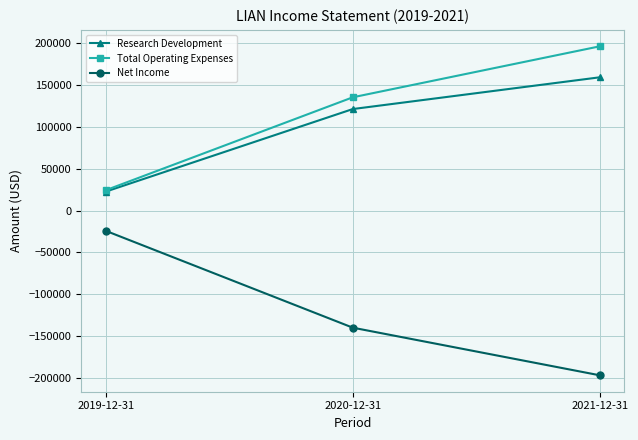

At which label is Net Income closest to -110300?

2020-12-31